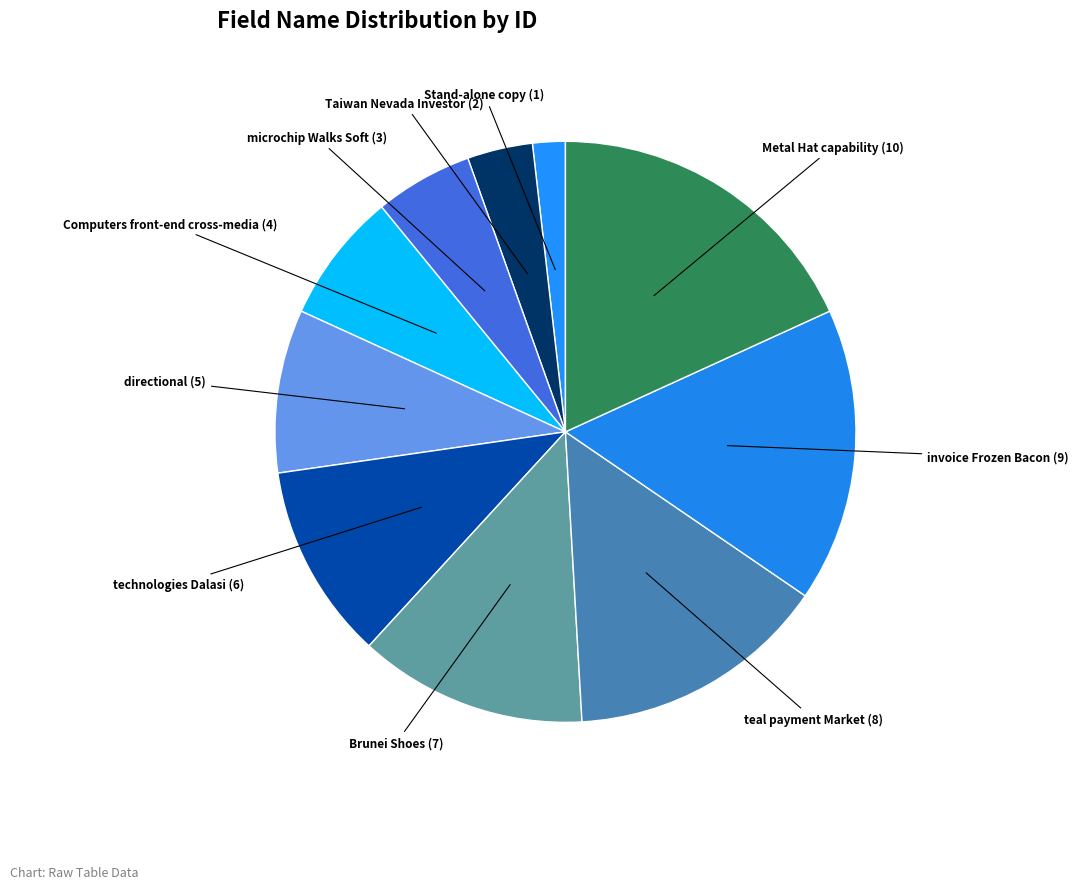

Count the number of slices in the pie.

10